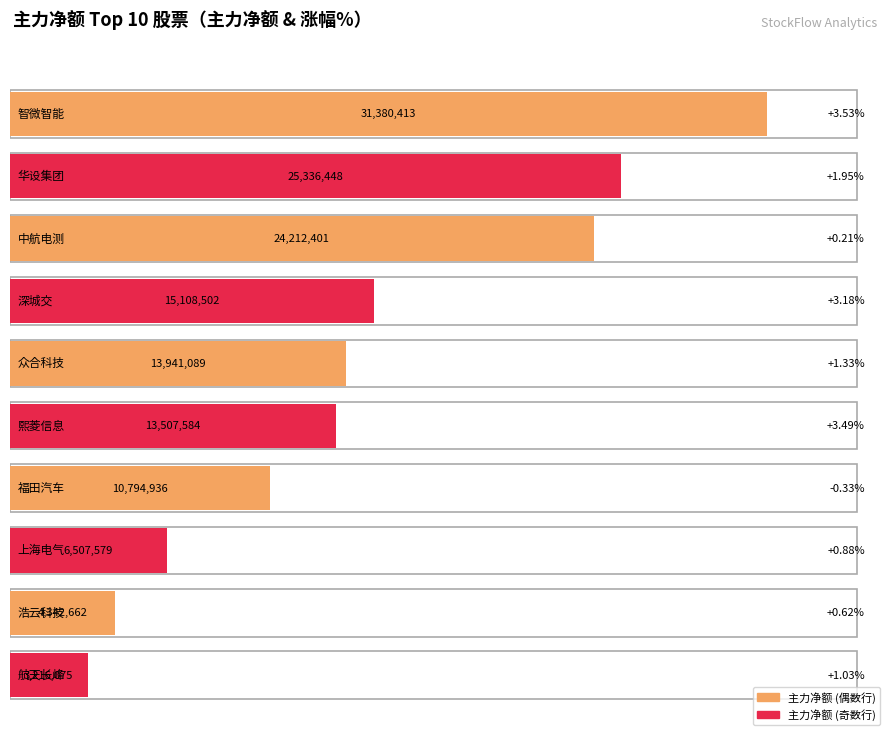

Are the bars grouped side by side (vs. stacked)?

Yes